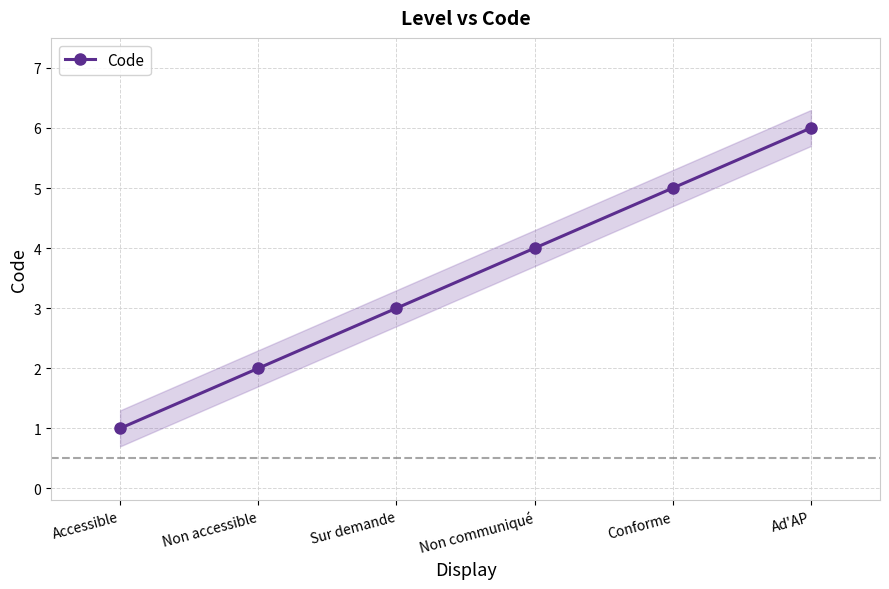

Where does the data first go above 4?

Conforme